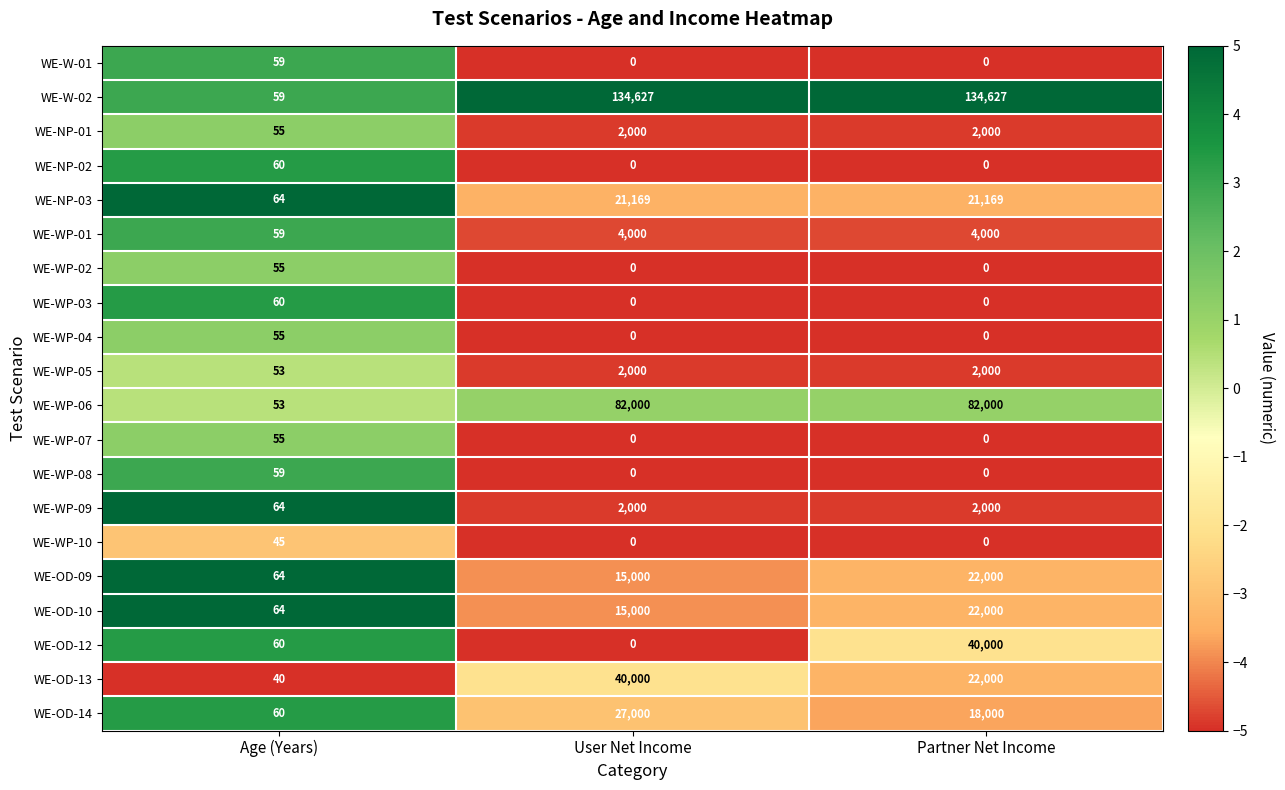

What is the sum of all WE-NP-02 values?

60